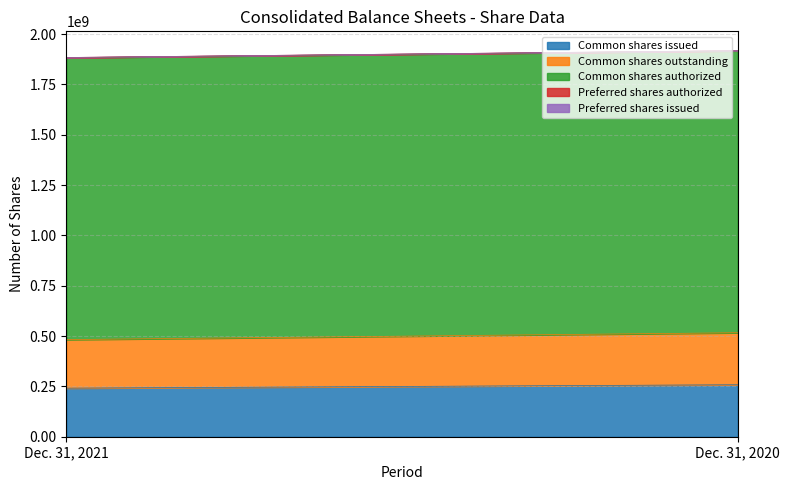

Is the value of Common shares outstanding at Dec. 31, 2021 greater than the value of Preferred shares issued at Dec. 31, 2021?

Yes